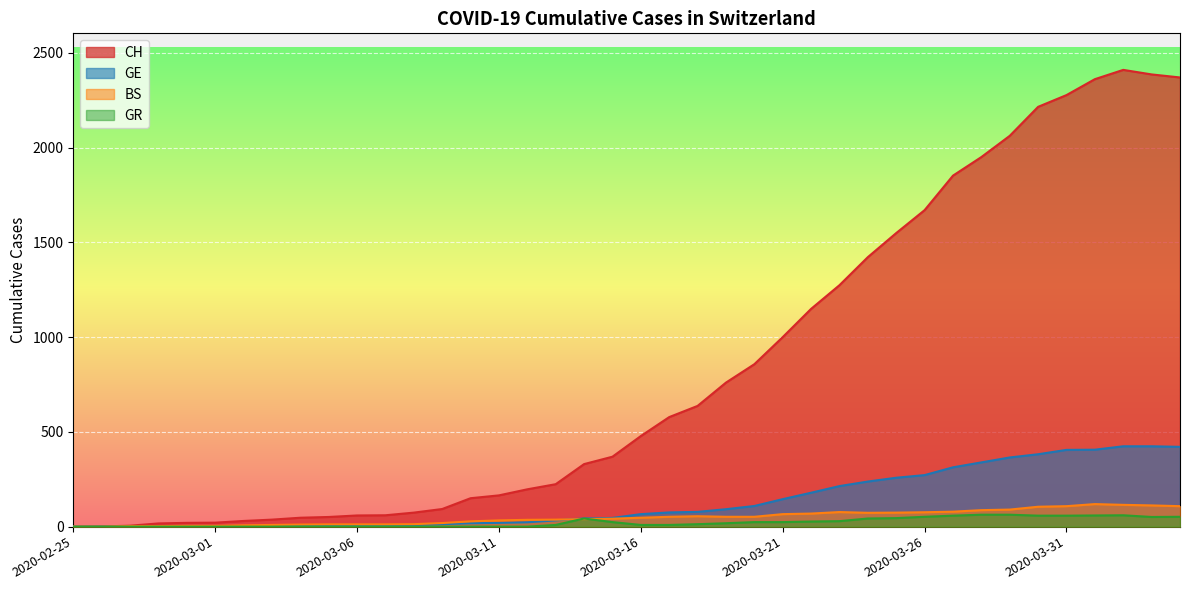

What is the label of the 24th point from the left?

2020-03-19